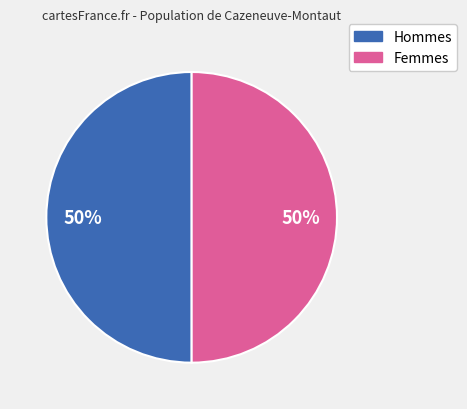

To the nearest percent, what is the average slice percentage?

50%